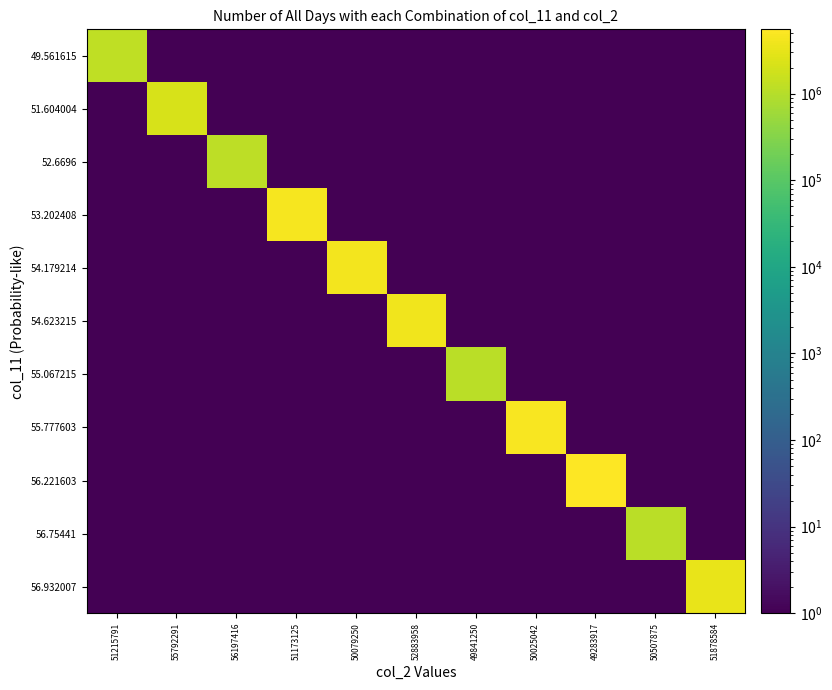

What is the smallest value displayed?

1